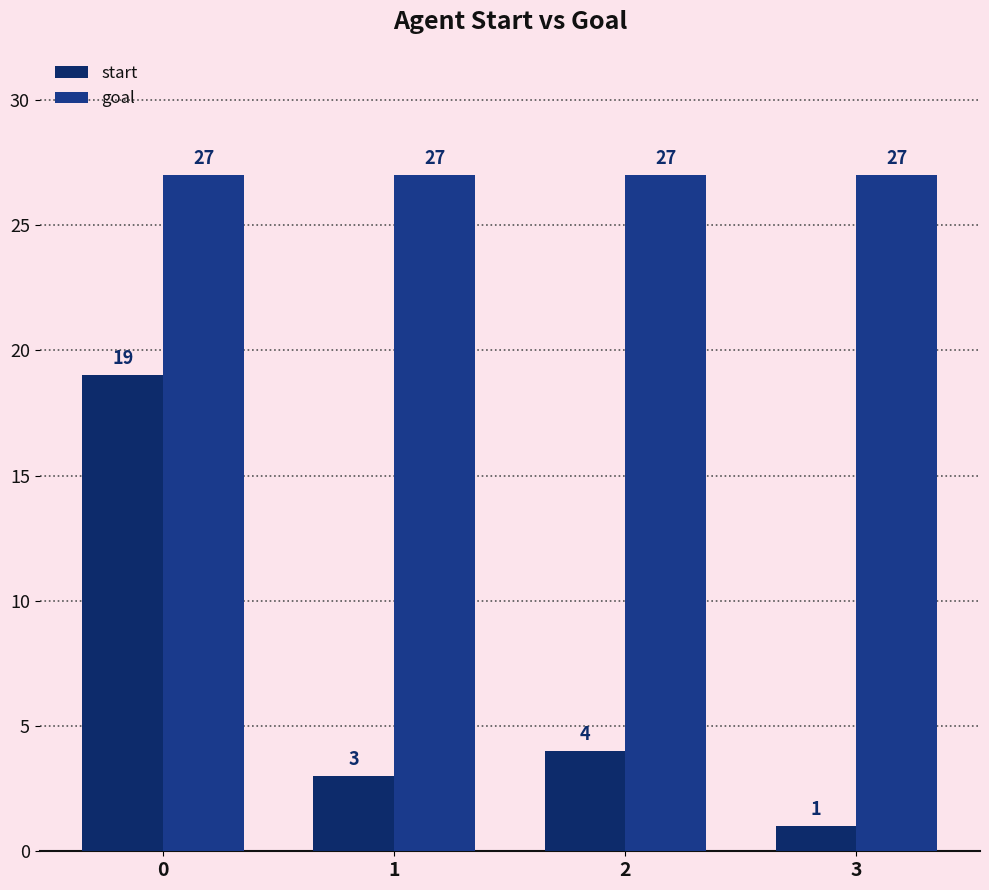

Reading left to right, transcribe all the data shown in this chart.

start: 19	3	4	1
goal: 27	27	27	27